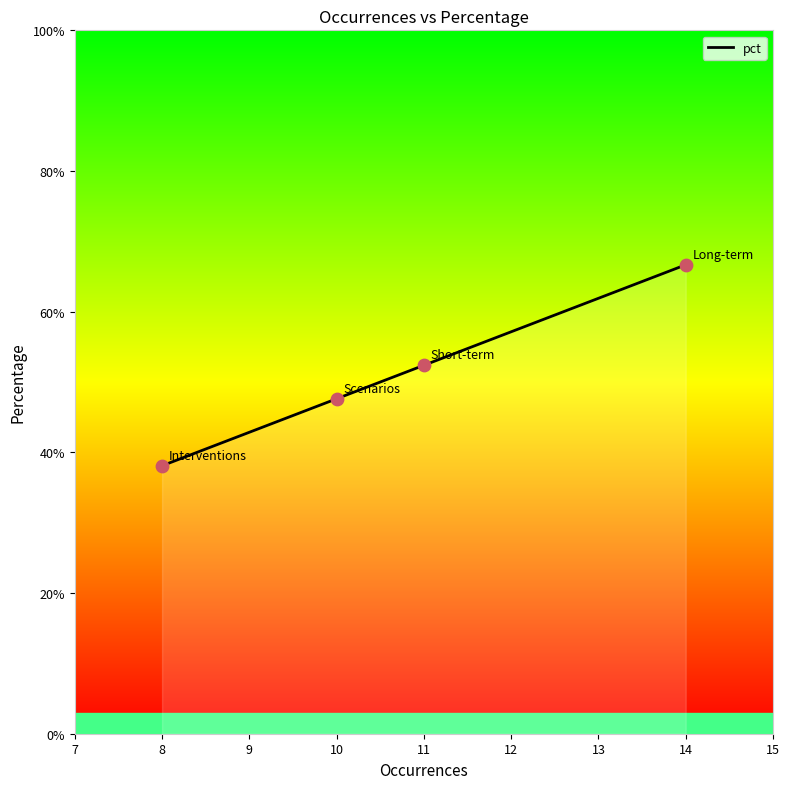

Between Long-term and Scenarios, which is larger?

Long-term